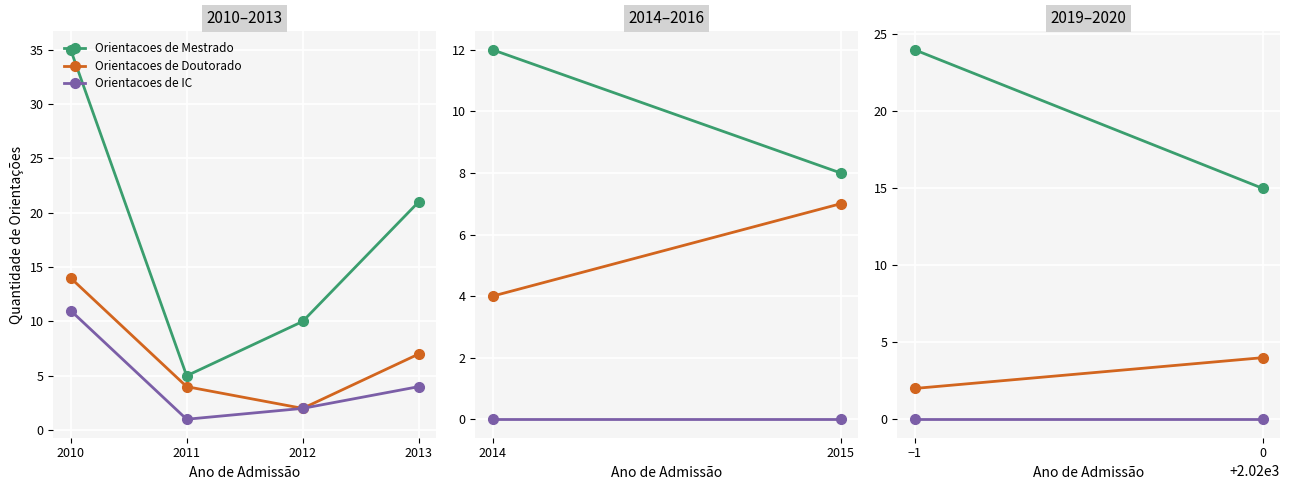

What is the value of the Orientacoes de Doutorado point at the 2nd from the left?

4